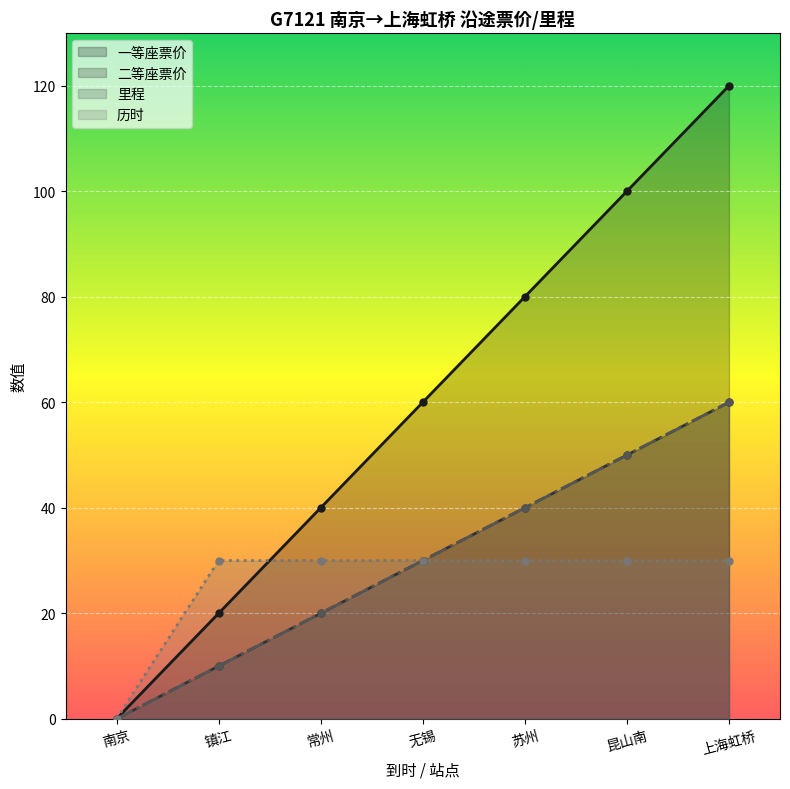

What position from the right is 镇江?

6